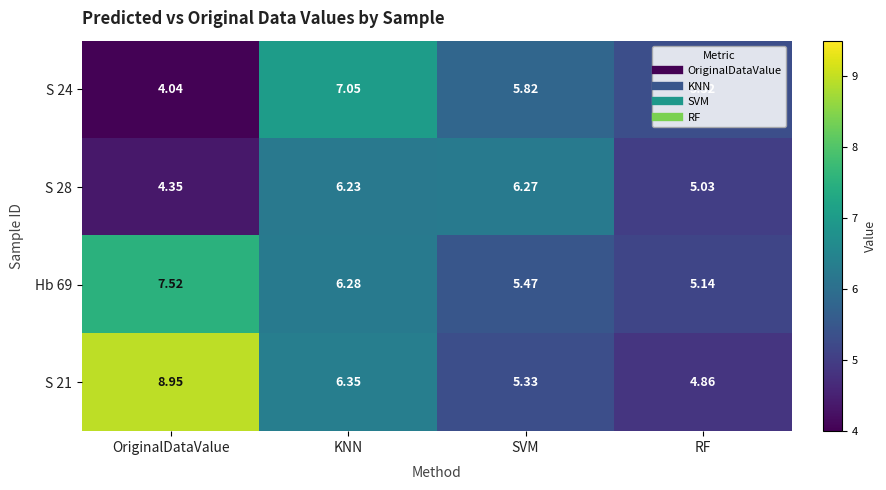

At which category is the sum across all series the highest?

KNN